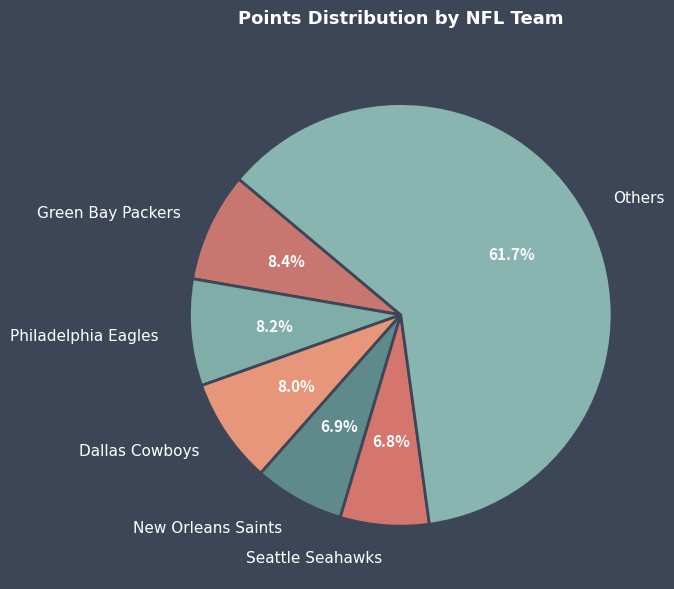

What is the total percentage of Philadelphia Eagles and Seattle Seahawks?

15.0%